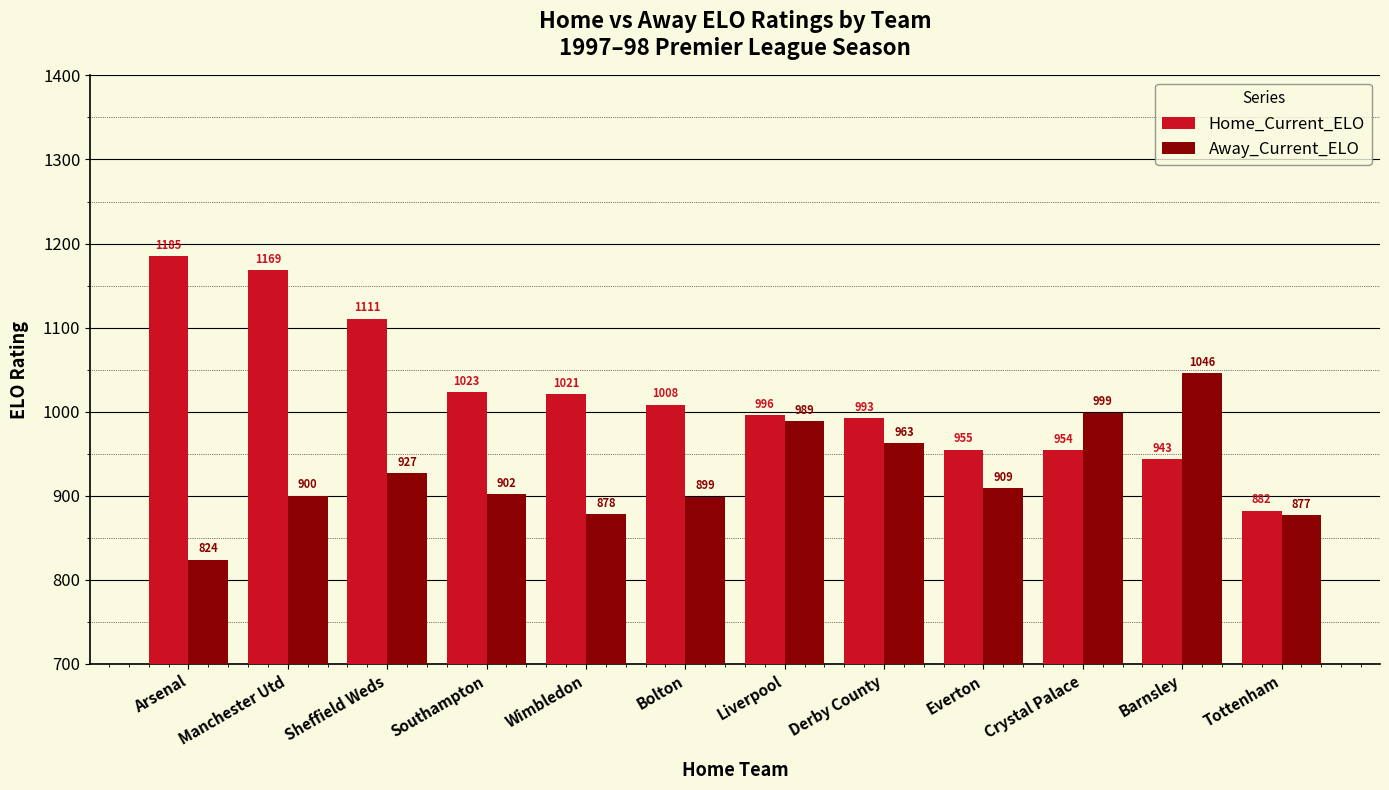

True or false: Away_Current_ELO has a value of 1685.3 at Derby County.

False